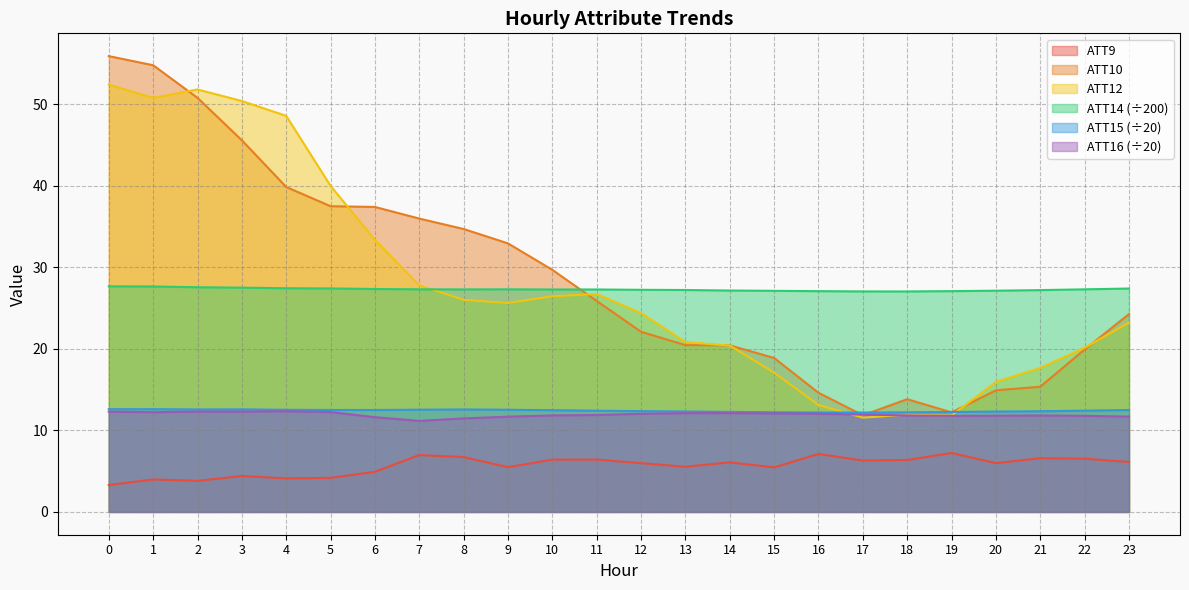

Is it true that ATT14 equals 27.3 at 10?

True